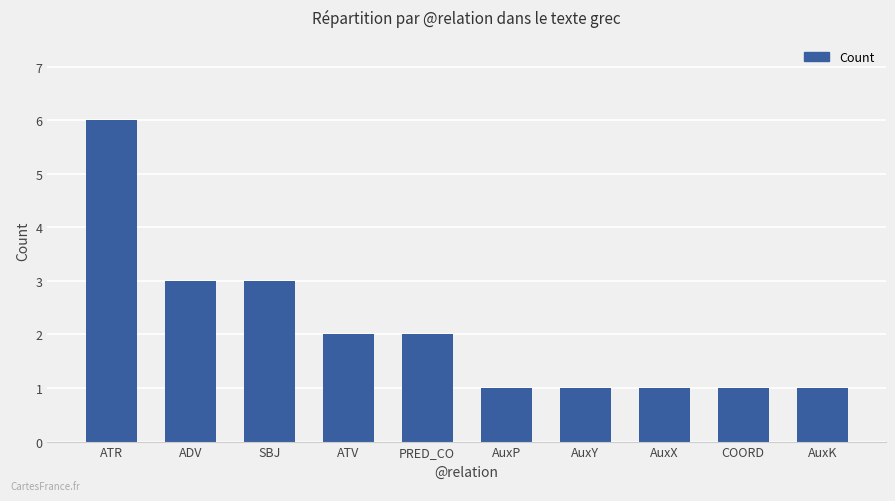

Which has a higher value, ADV or ATR?

ATR